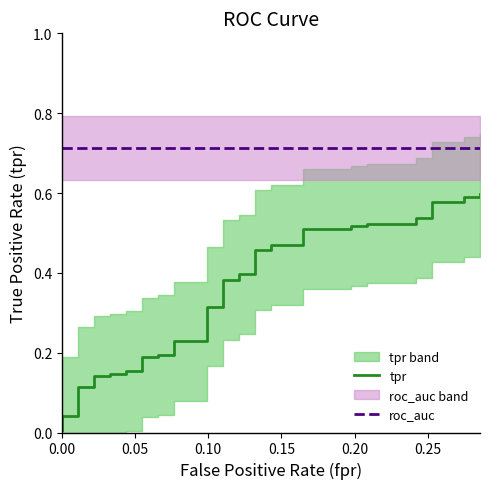

Rank the series by their average value, from highest to lowest.

roc_auc, tpr